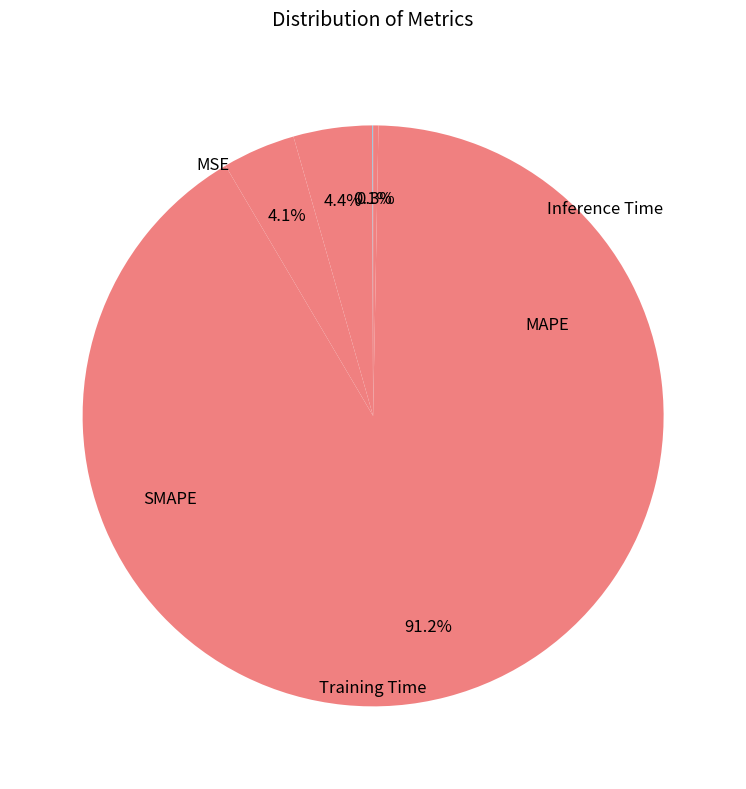

Which category accounts for the majority?

Training Time